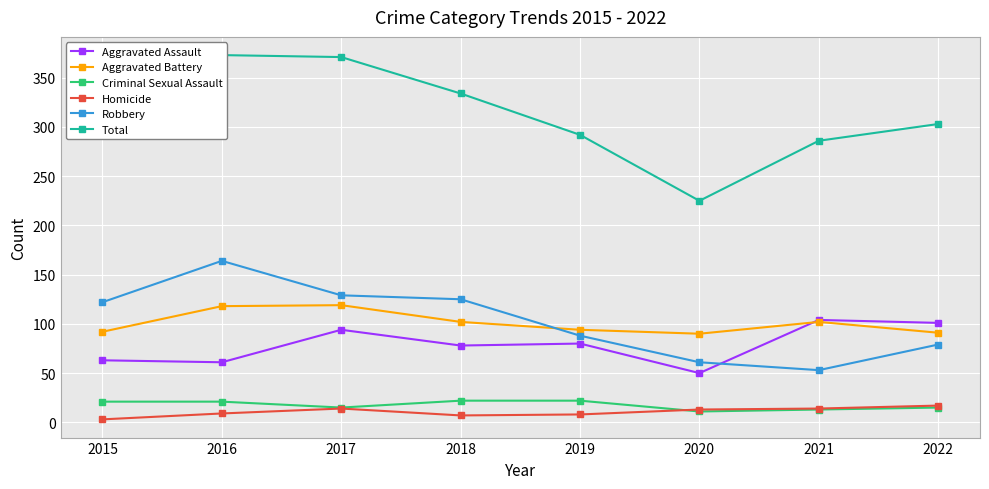

What is the difference between the maximum and second lowest values in the Criminal Sexual Assault series?

9